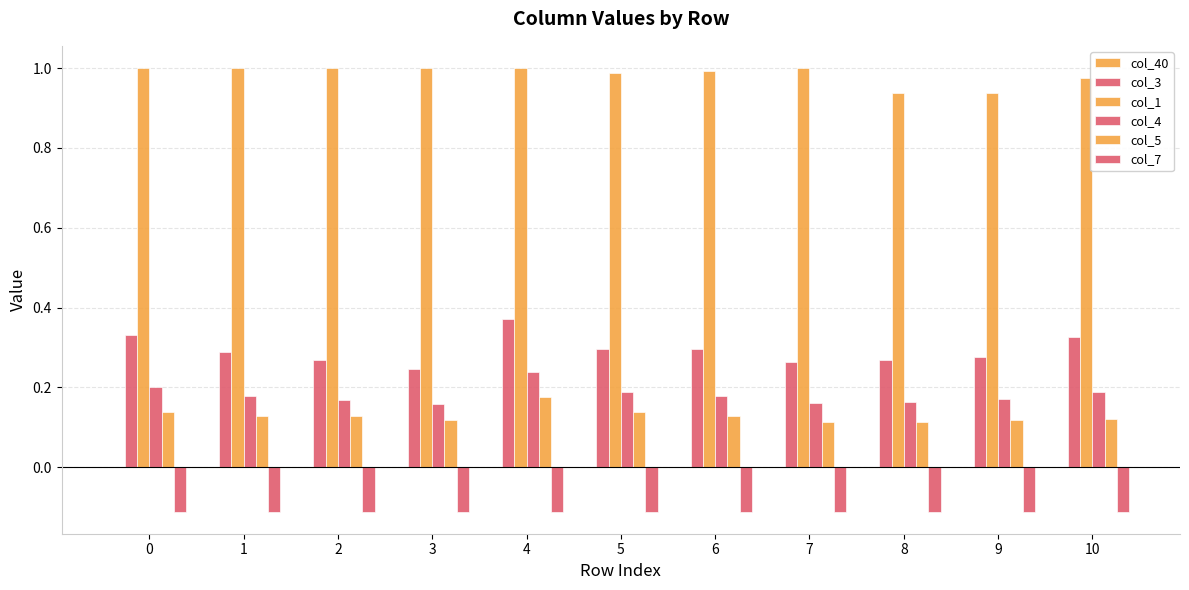

At how many categories does at least one series exceed 0?

11